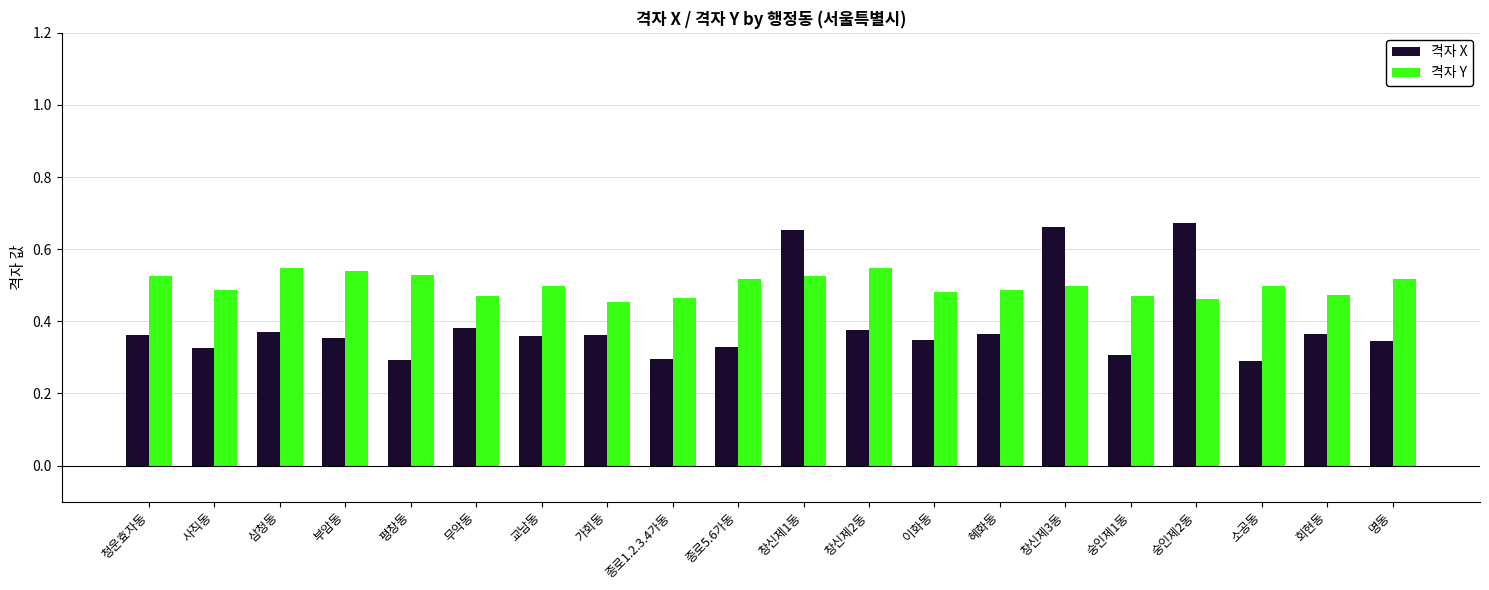

Which series has the largest total across all categories?

격자 Y